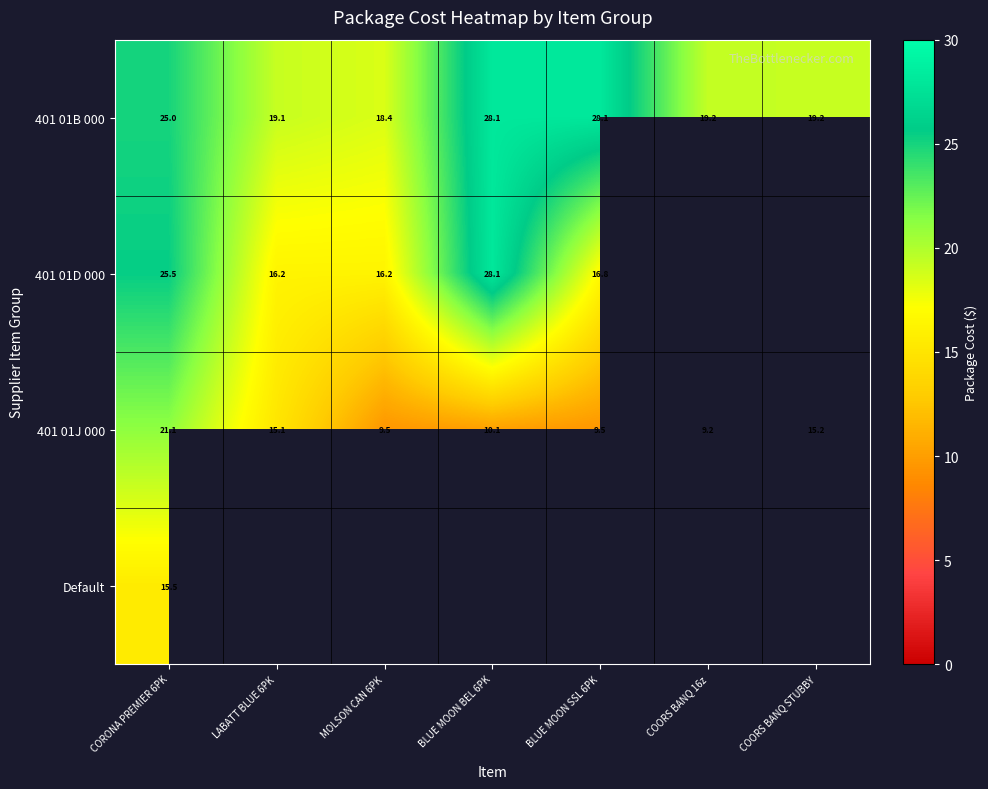

At which category is the sum across all series the highest?

CORONA PREMIER 6PK